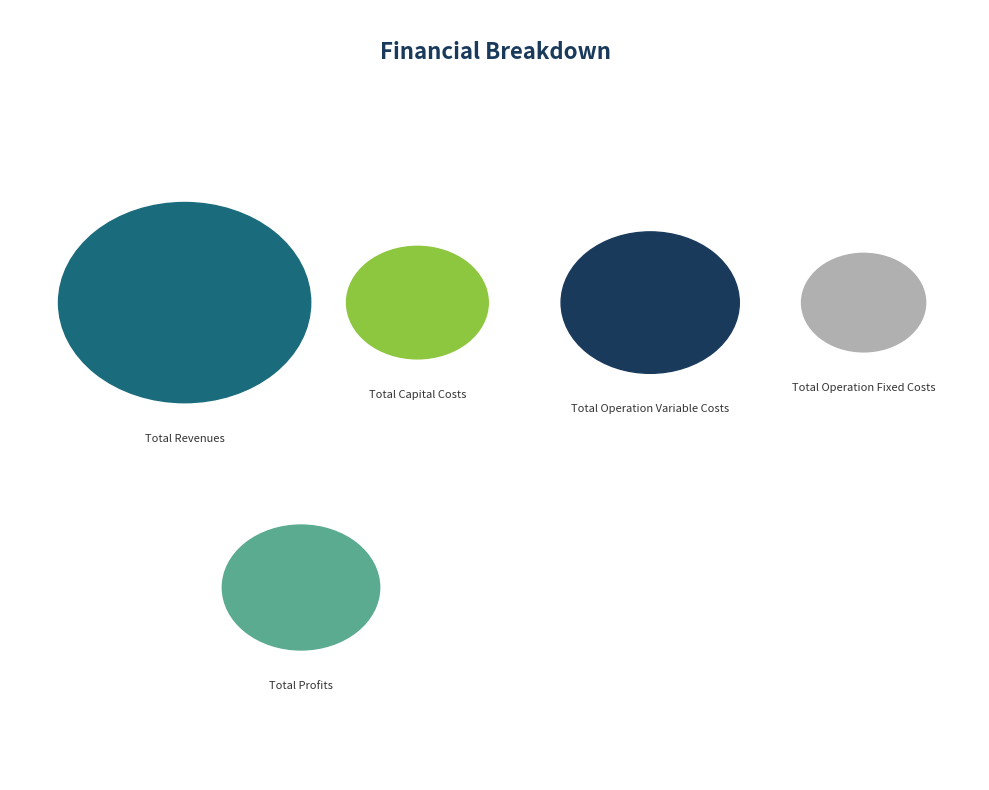

To the nearest percent, what is the difference between the Total Capital Costs and Total Operation Fixed Costs slice percentages?

6%